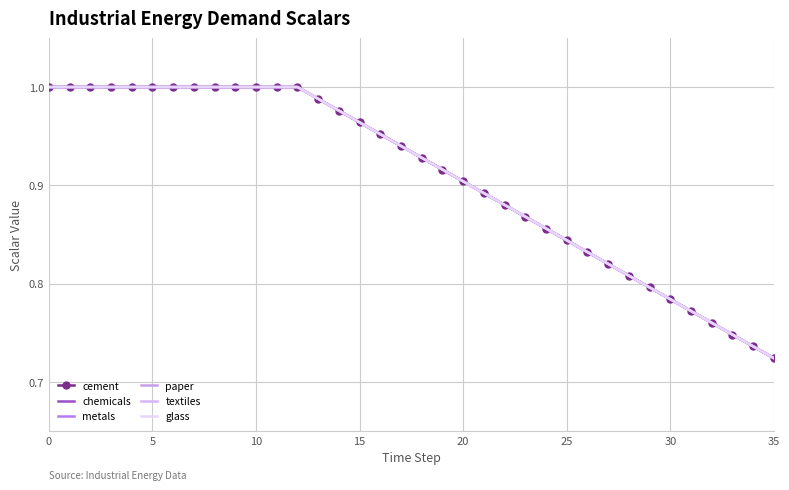

What is the label of the 11th point from the left?

10